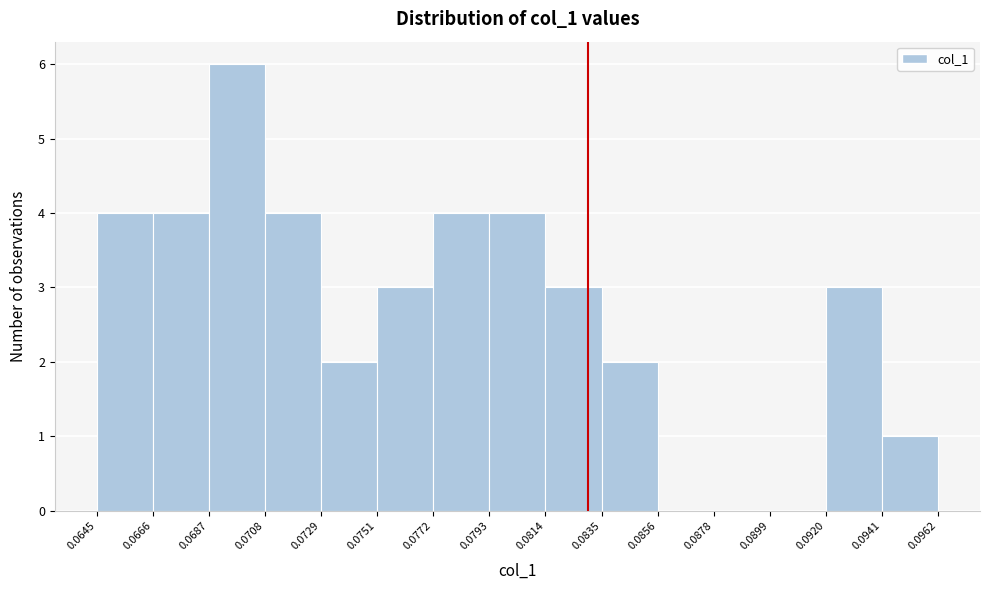

How tall is the bar that spans 0.0793 to 0.0814 on the x-axis? The values are not printed on the chart, so give them approximately, as read against the axis.

4